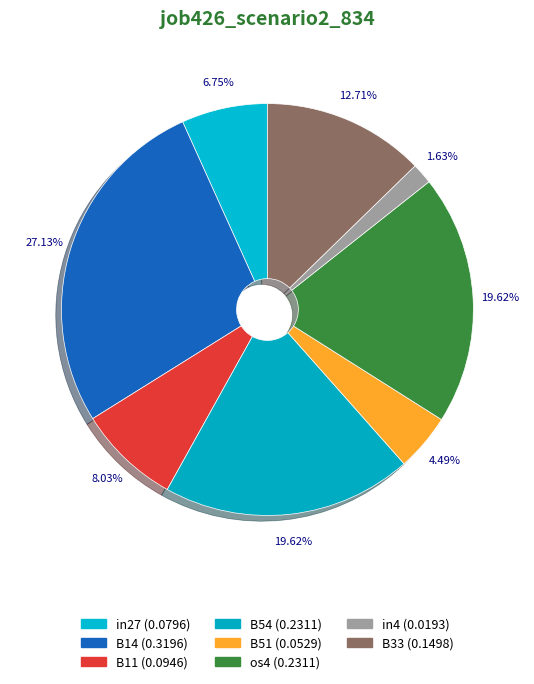

How many segments does this pie chart have?

8